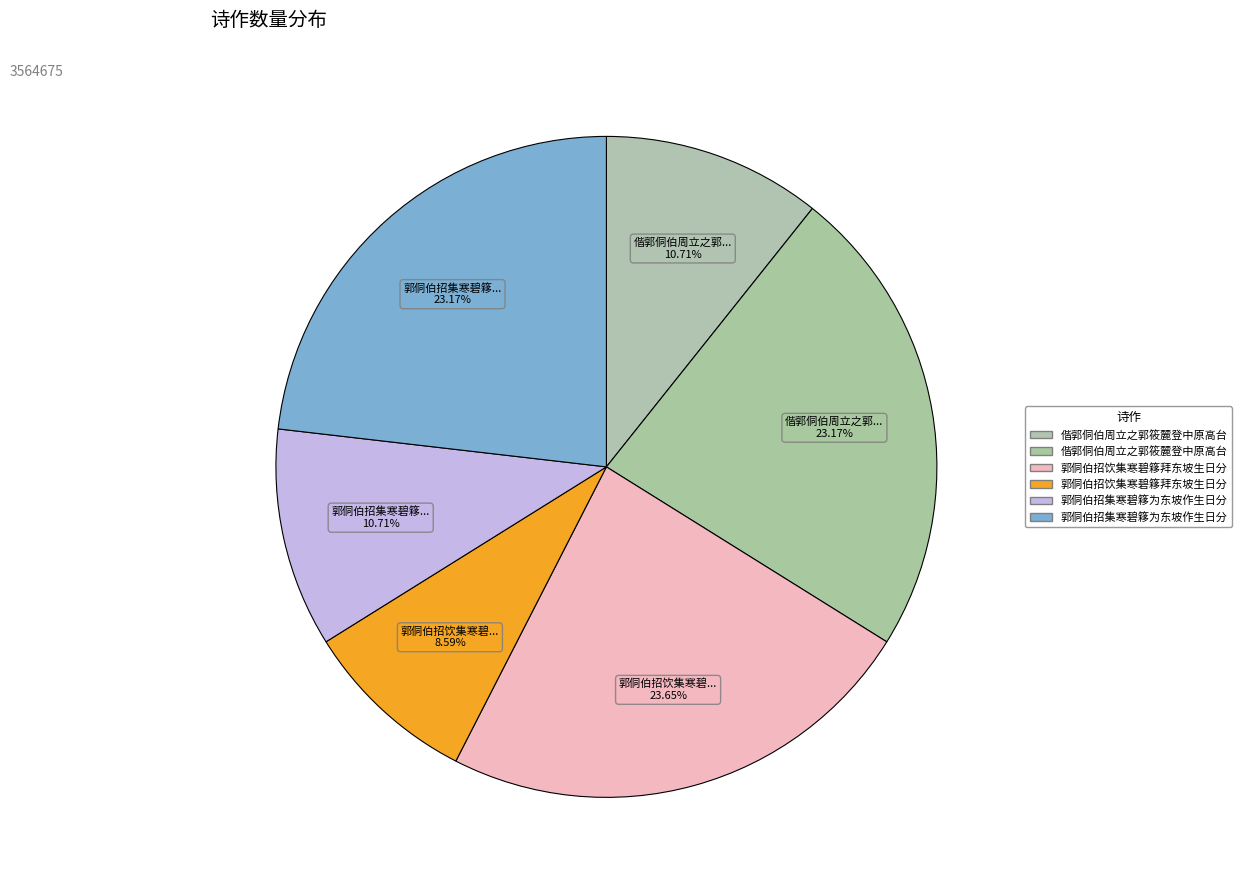

Which slice is the smallest?

郭侗伯招饮集寒碧簃拜东坡生日分韵得孤字 (306335)